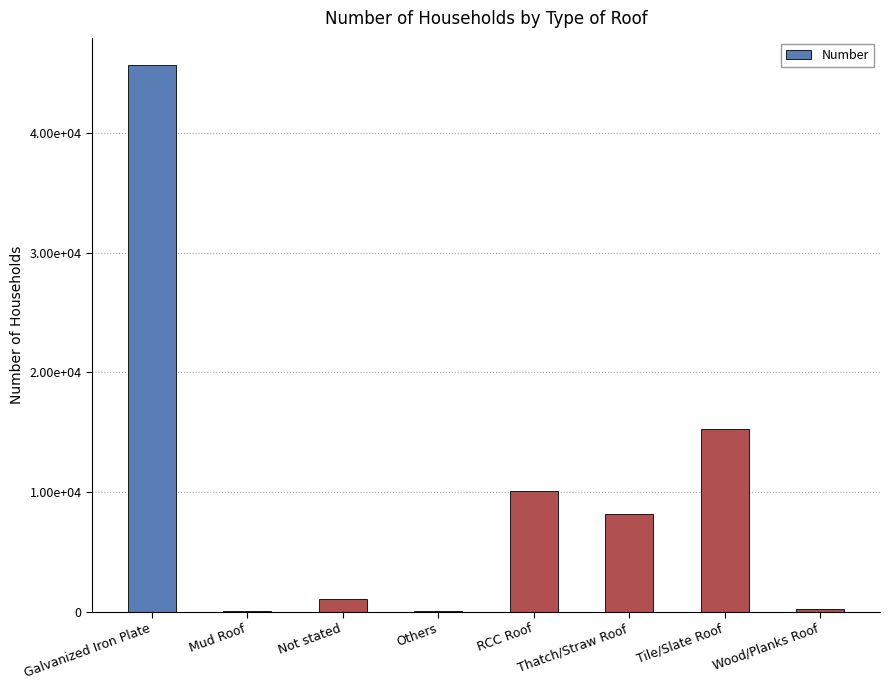

Reading left to right, transcribe all the data shown in this chart.

Galvanized Iron Plate=45660	Mud Roof=103	Not stated=1065	Others=94	RCC Roof=10062	Thatch/Straw Roof=8164	Tile/Slate Roof=15238	Wood/Planks Roof=265